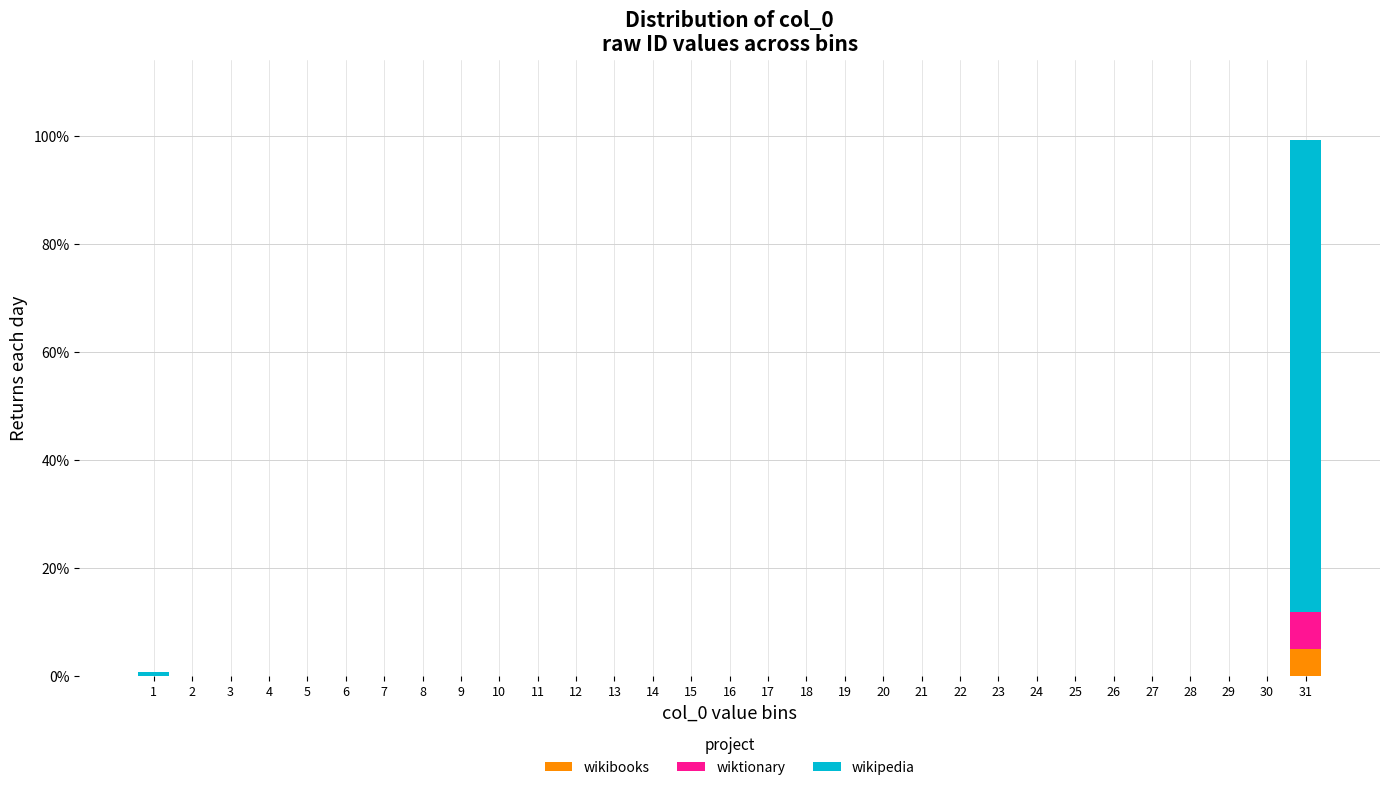

True or false: wikibooks has a value of 0.0 at 9.

True